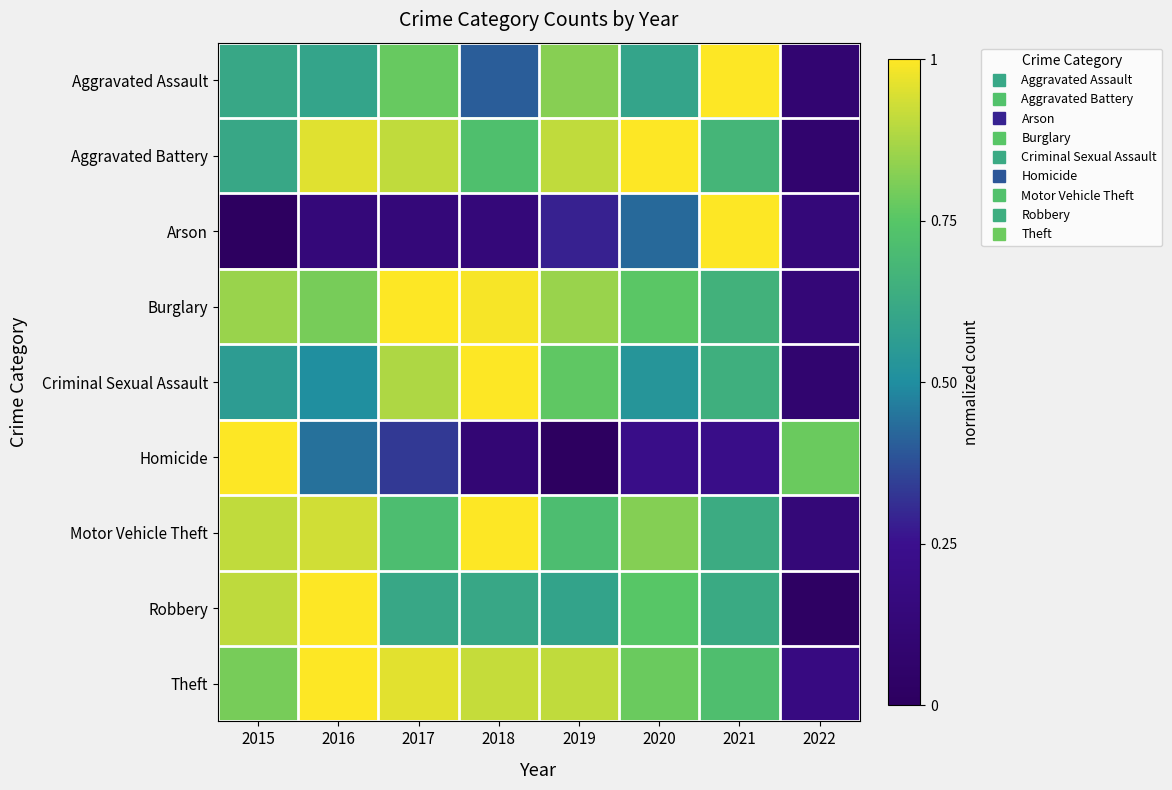

Which series has the largest total across all categories?

Theft